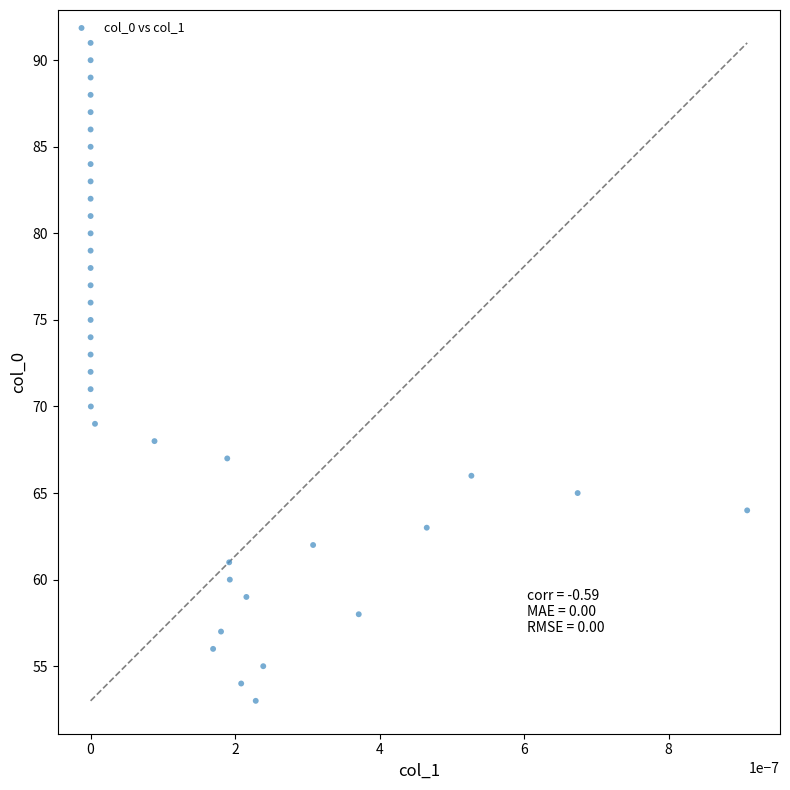

What is the range of Y values (max minus min)?

38